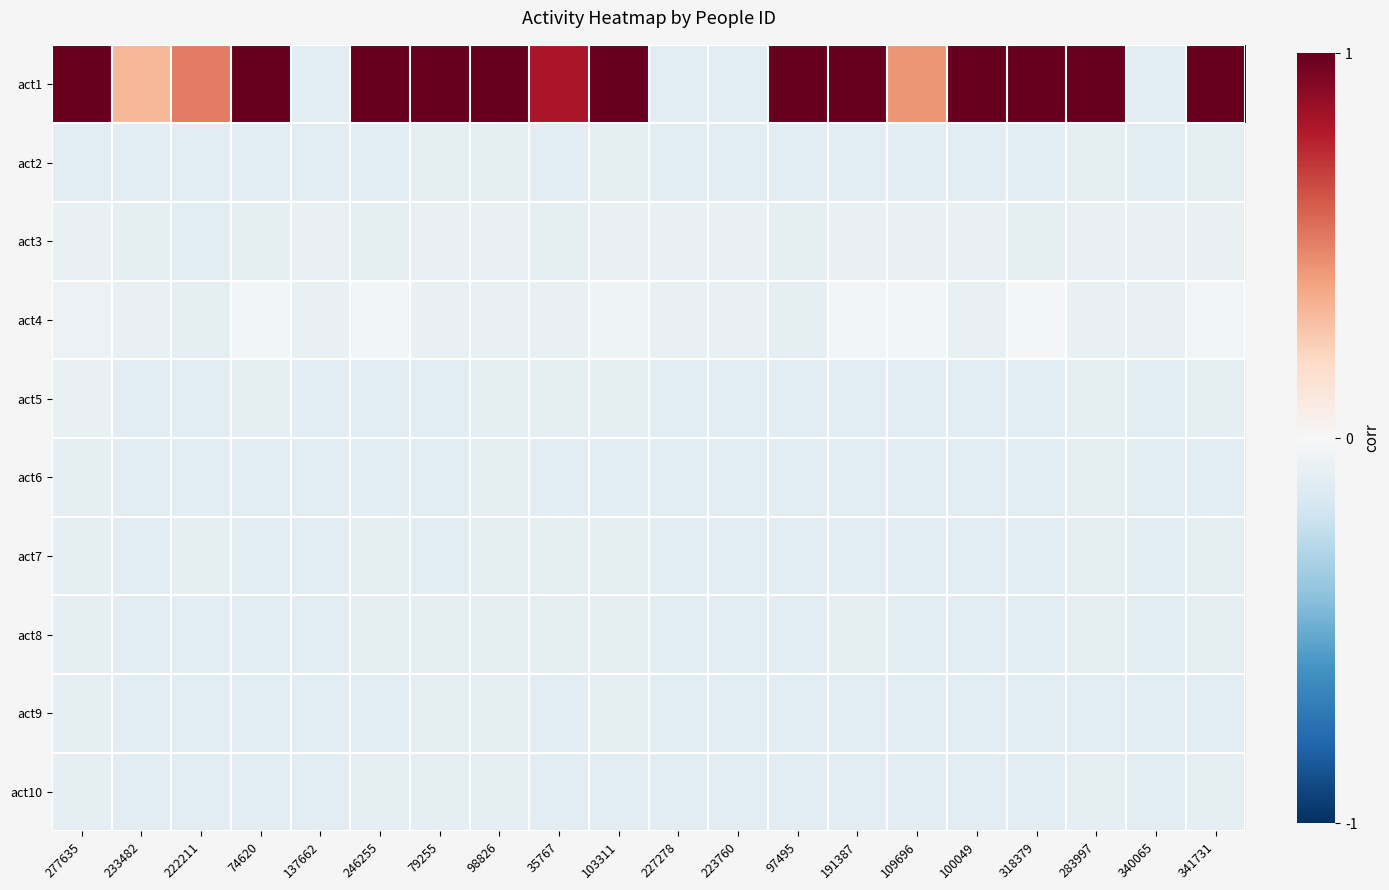

Rank the series by their maximum value, from lowest to highest.

act2, act6, act7, act8, act9, act10, act3, act5, act4, act1